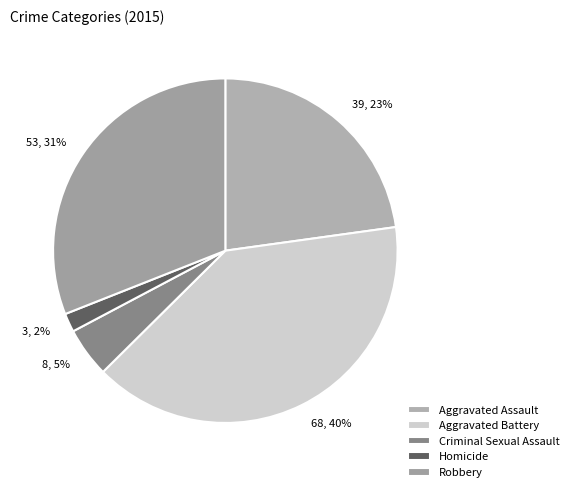

True or false: Criminal Sexual Assault accounts for 10% of the total.

False